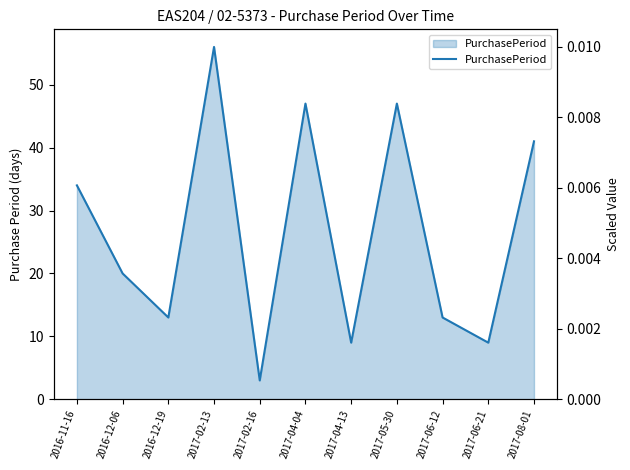

What is the value of the 4th point from the left?

56